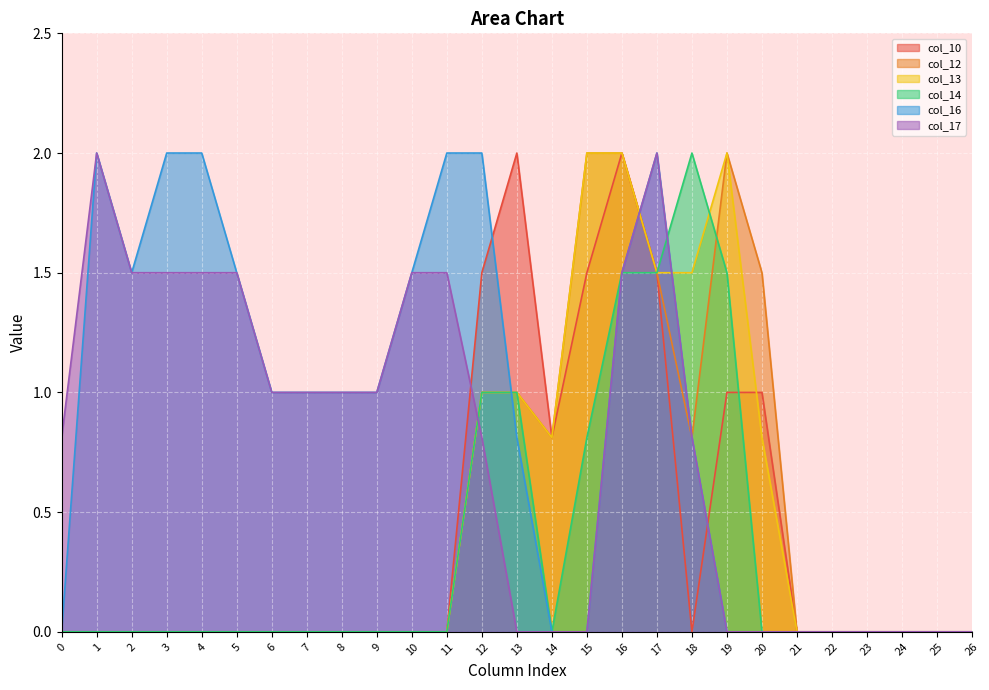

True or false: col_12 and col_10 cross at least once.

False